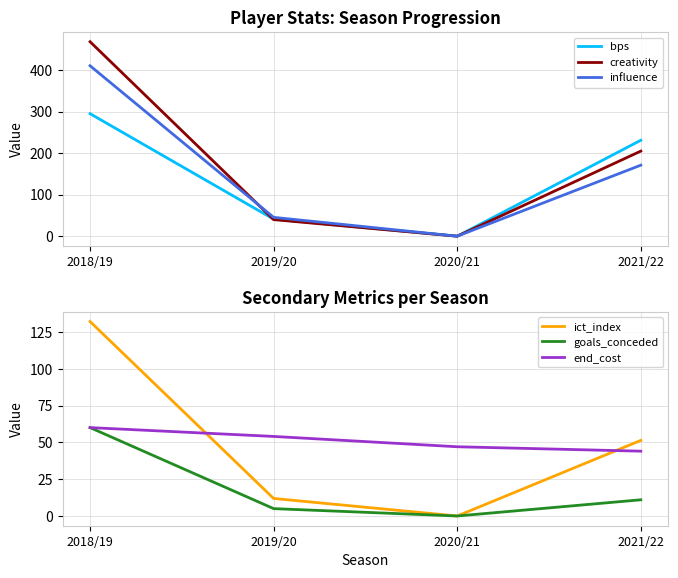

At which category does the chart reach its peak across all series?

2018/19